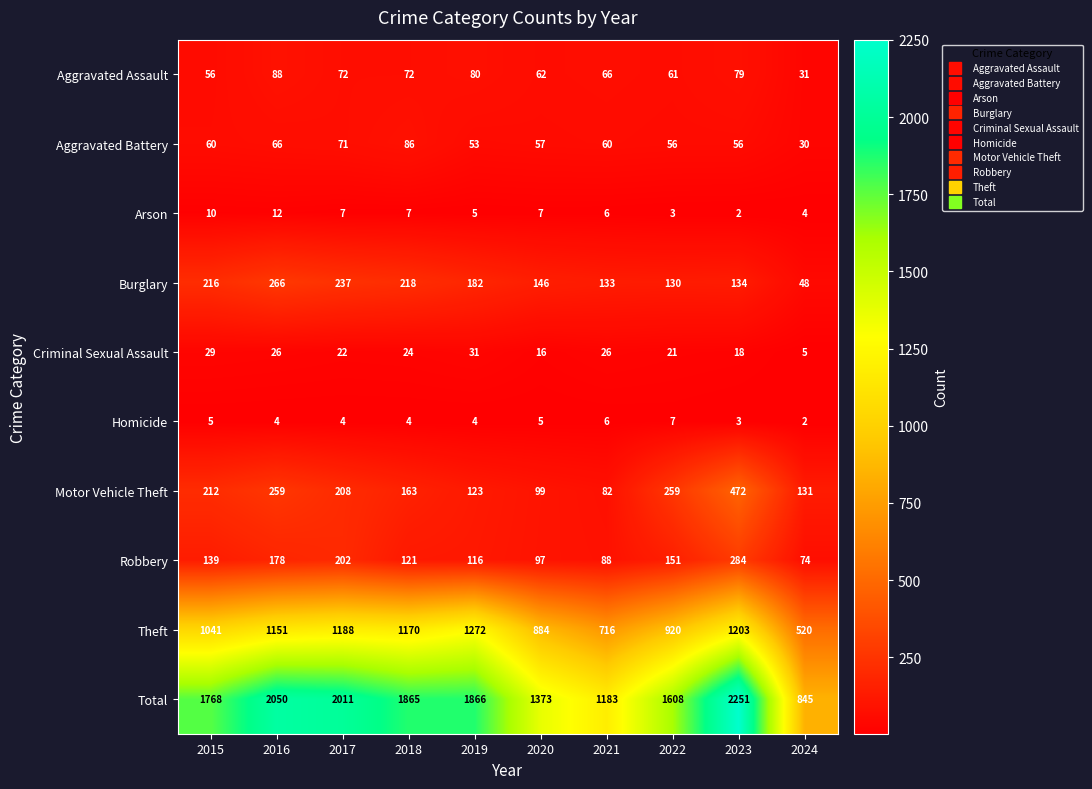

What is the total value across all series at 2024?

1690